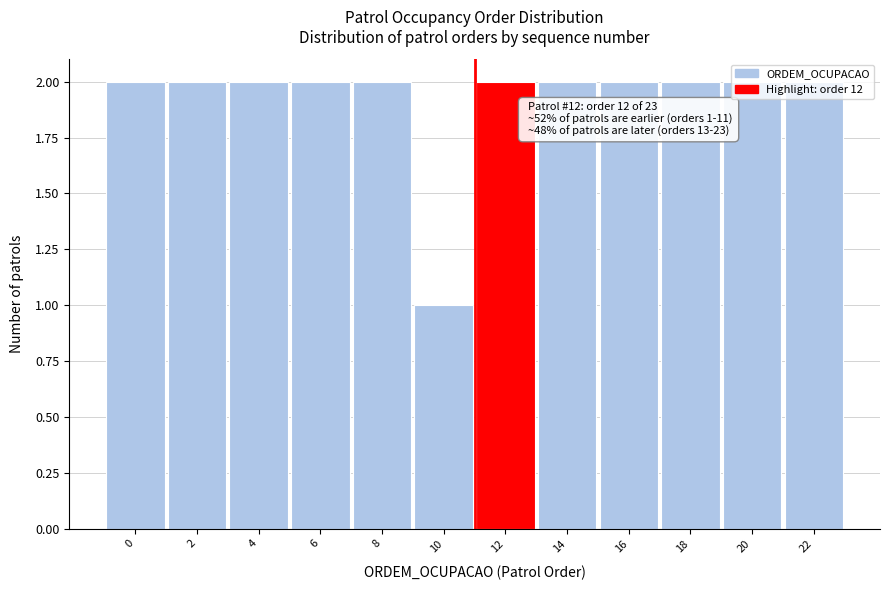

What is the sum of all values?

23